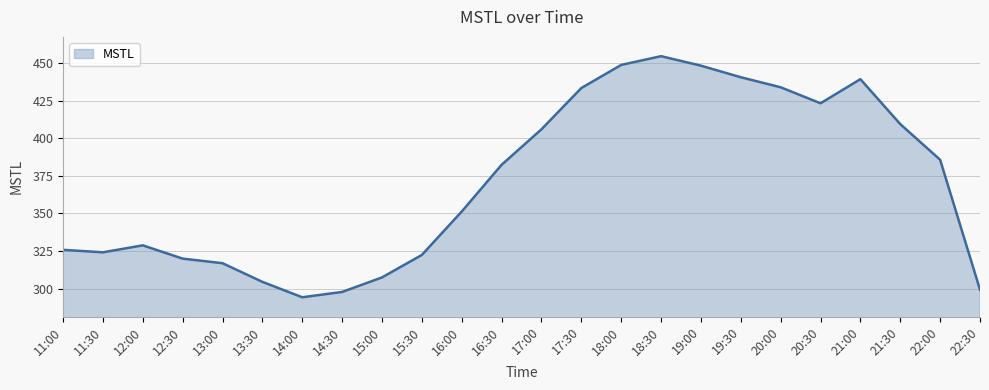

What is the difference between the second highest and second lowest values?

150.8